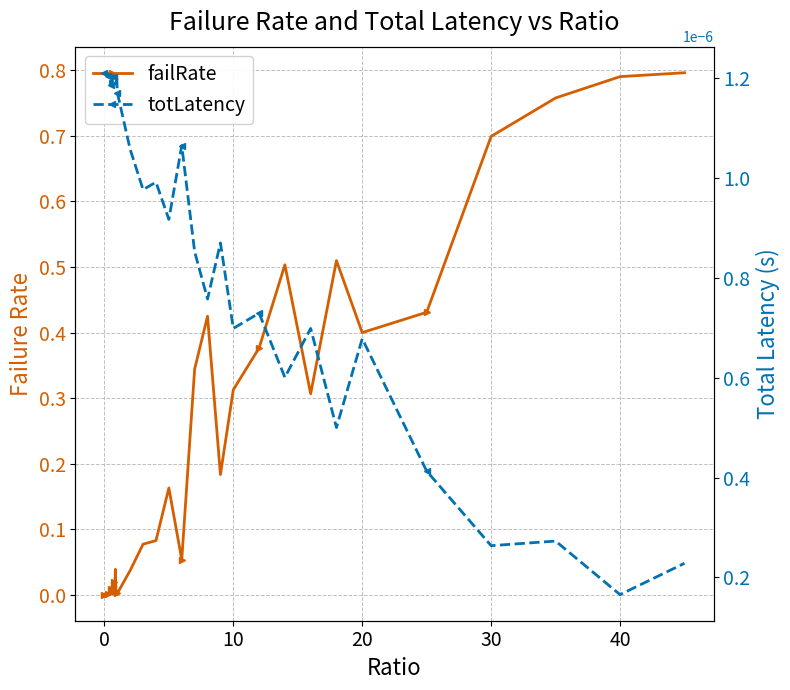

Reading right to left, extract all data points from this chart.

failRate: 0.8	0.8	0.8	0.7	0.4	0.4	0.5	0.3	0.5	0.4	0.3	0.2	0.4	0.3	0.1	0.2	0.1	0.1	0.0	0.0	0.0	0.0	0.0	0.0	0.0	0.0	0.0	0.0	0.0	0.0	0.0	0.0	0.0	0.0	0.0	0.0	0.0	0.0	0.0	0.0
totLatency: 0.0	0.0	0.0	0.0	0.0	0.0	0.0	0.0	0.0	0.0	0.0	0.0	0.0	0.0	0.0	0.0	0.0	0.0	0.0	0.0	0.0	0.0	0.0	0.0	0.0	0.0	0.0	0.0	0.0	0.0	0.0	0.0	0.0	0.0	0.0	0.0	0.0	0.0	0.0	0.0